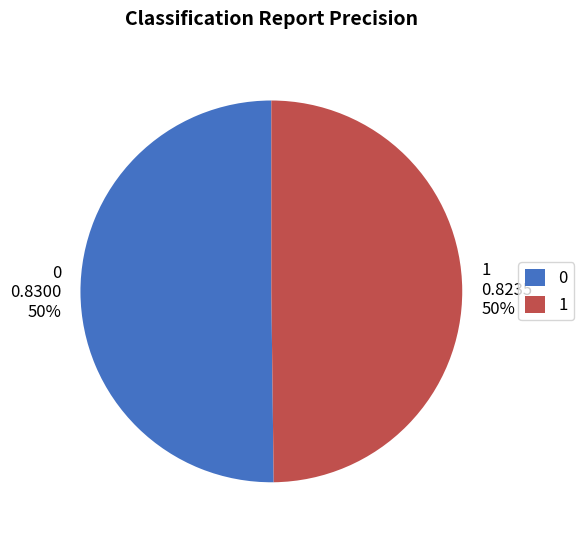

Count the number of slices in the pie.

2